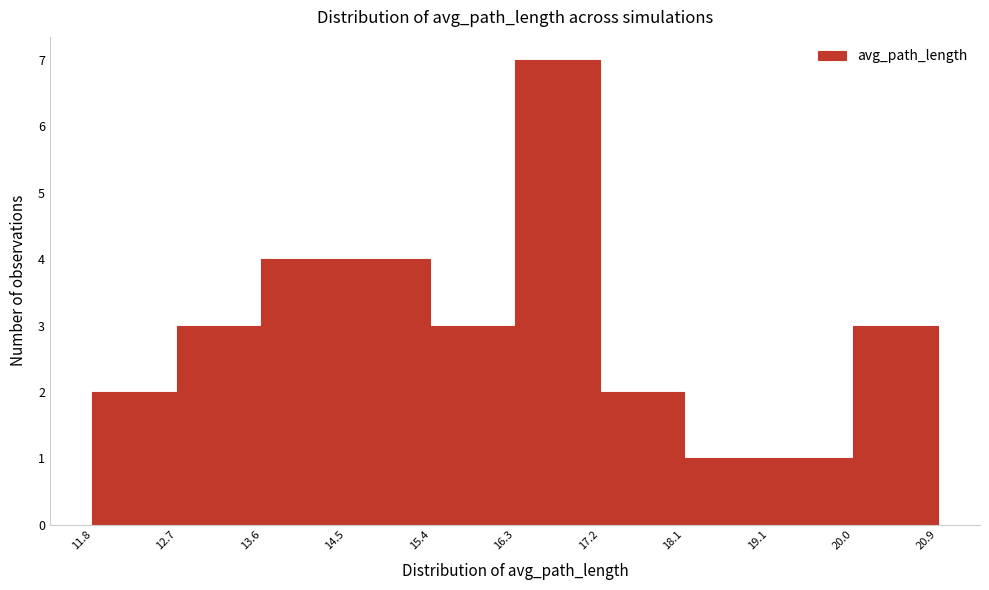

Over which range of the x-axis is the bar tallest?

16.3 to 17.2